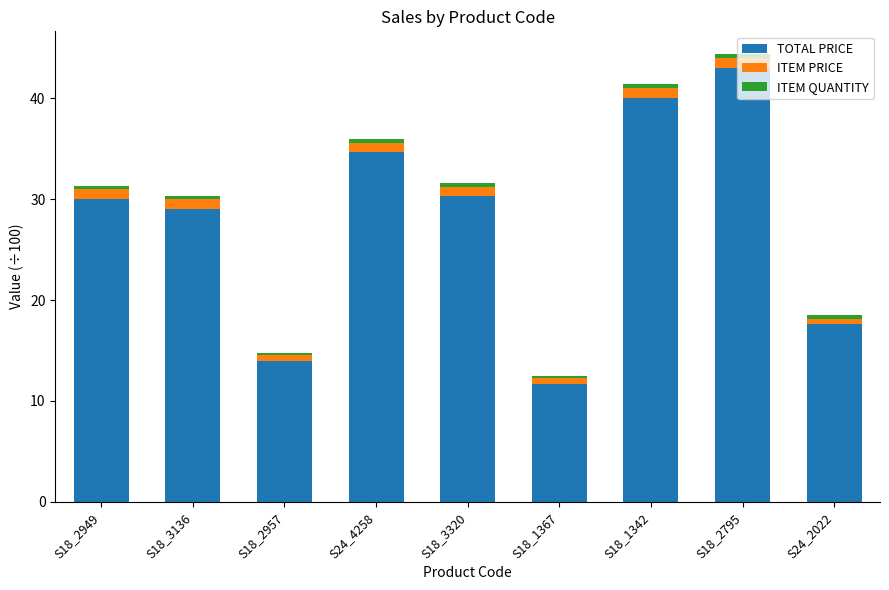

What is the difference between the maximum and minimum values in the TOTAL PRICE series?

31.4